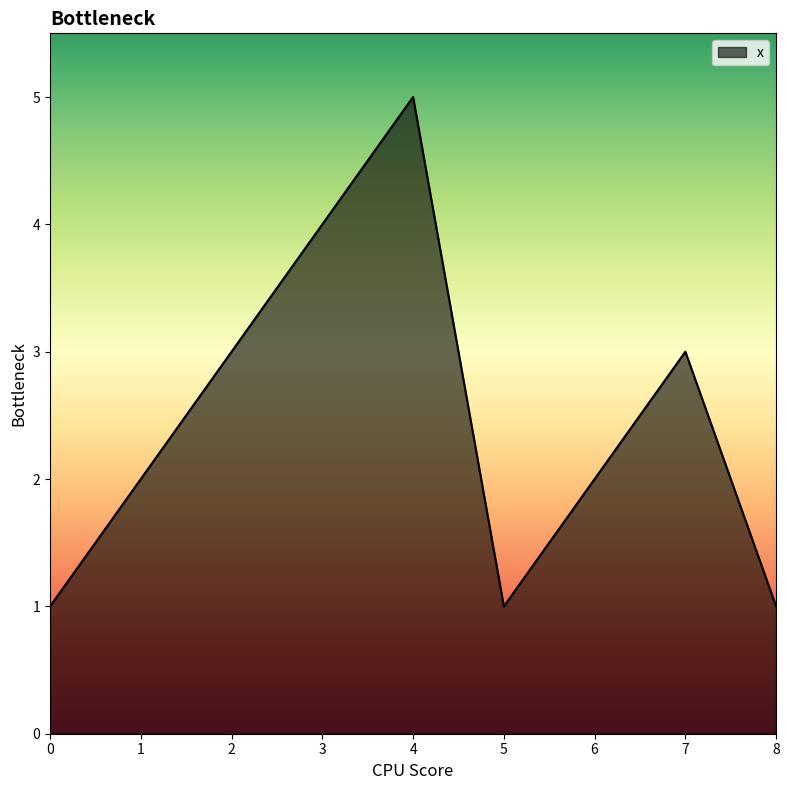

Which label corresponds to the largest value in the chart?

4